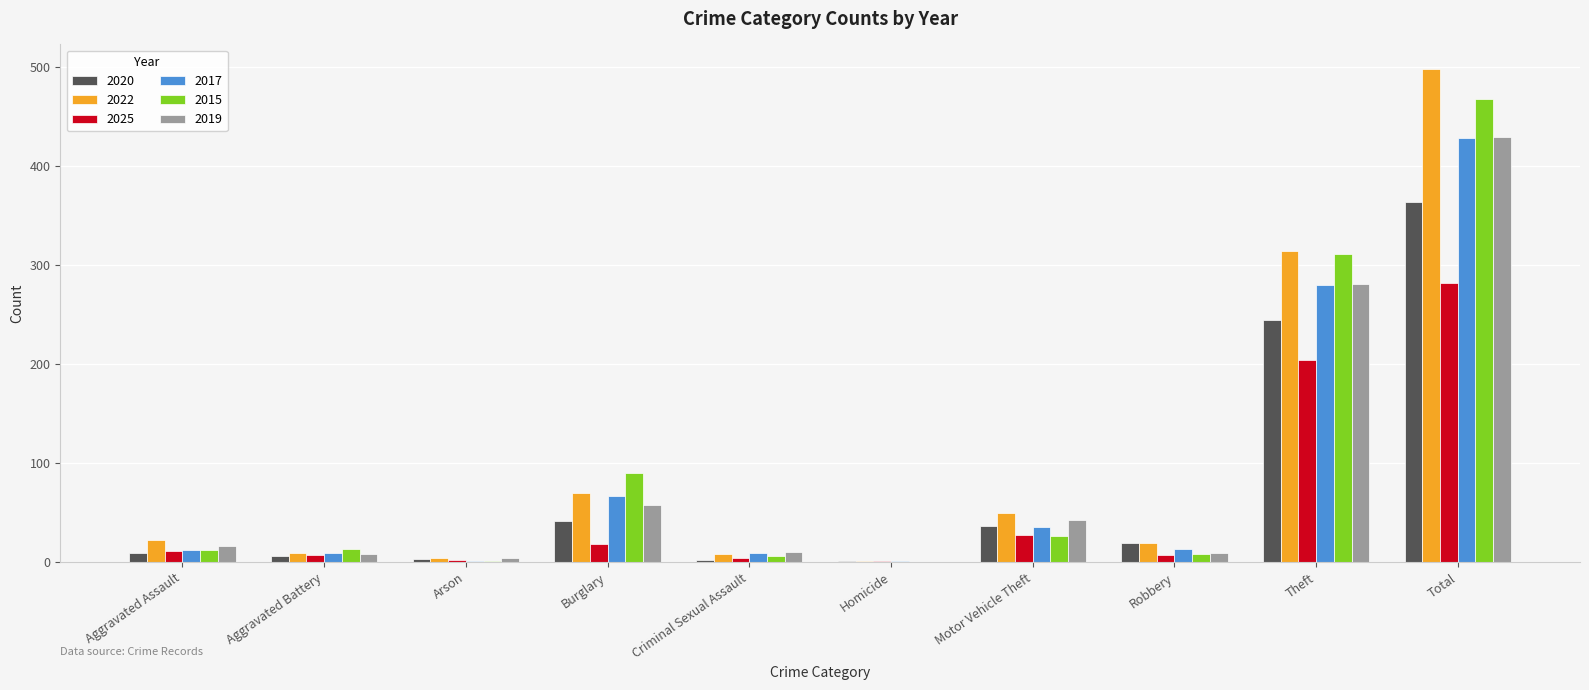

How many groups of bars are there?

10